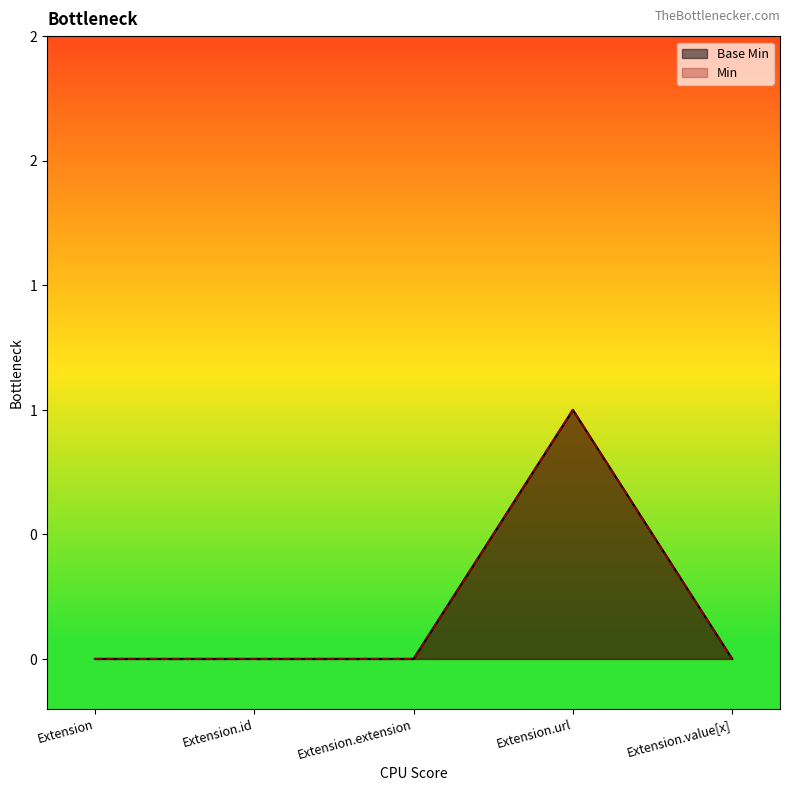

True or false: the data has more than 0 interior local peaks.

True